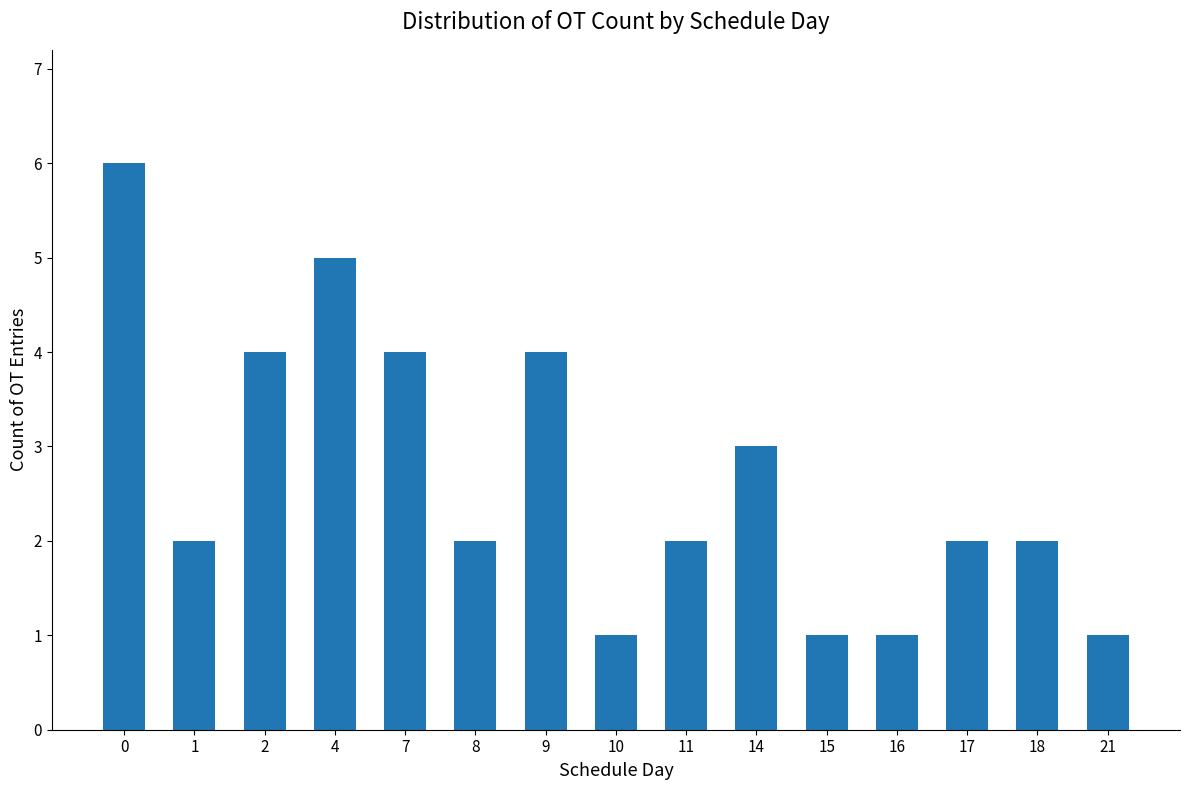

What is the value of the 12th bar from the left?

1